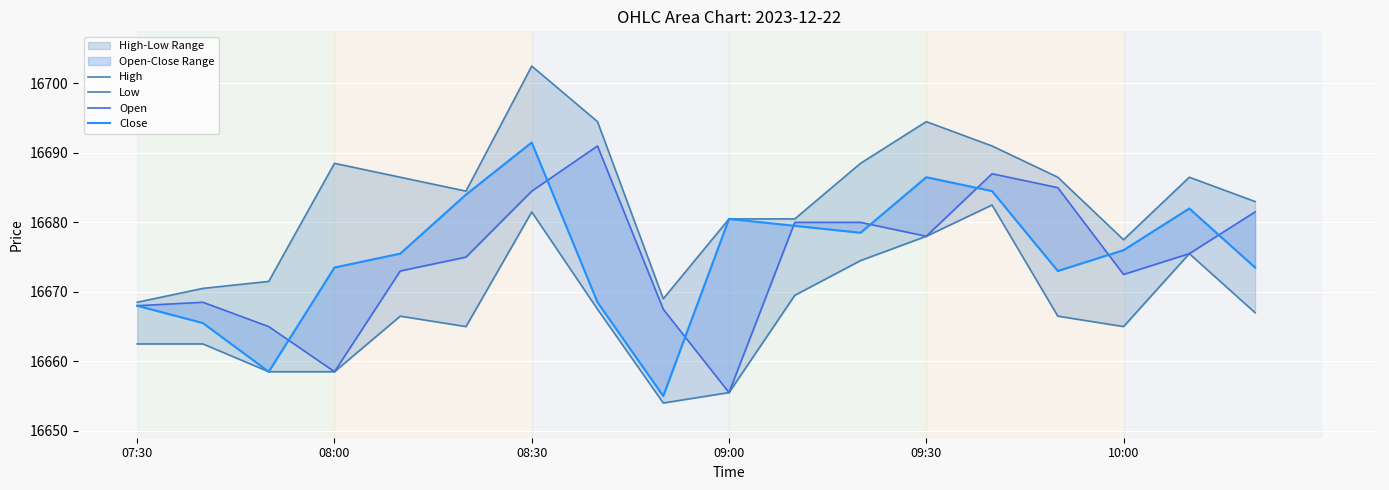

Reading left to right, transcribe all the data shown in this chart.

High: 16668.5	16670.5	16671.5	16688.5	16686.5	16684.5	16702.5	16694.5	16669.0	16680.5	16680.5	16688.5	16694.5	16691.0	16686.5	16677.5	16686.5	16683.0
Low: 16662.5	16662.5	16658.5	16658.5	16666.5	16665.0	16681.5	16667.5	16654.0	16655.5	16669.5	16674.5	16678.0	16682.5	16666.5	16665.0	16675.5	16667.0
Open: 16668.0	16668.5	16665.0	16658.5	16673.0	16675.0	16684.5	16691.0	16667.5	16655.5	16680.0	16680.0	16678.0	16687.0	16685.0	16672.5	16675.5	16681.5
Close: 16668.0	16665.5	16658.5	16673.5	16675.5	16684.0	16691.5	16668.5	16655.0	16680.5	16679.5	16678.5	16686.5	16684.5	16673.0	16676.0	16682.0	16673.5